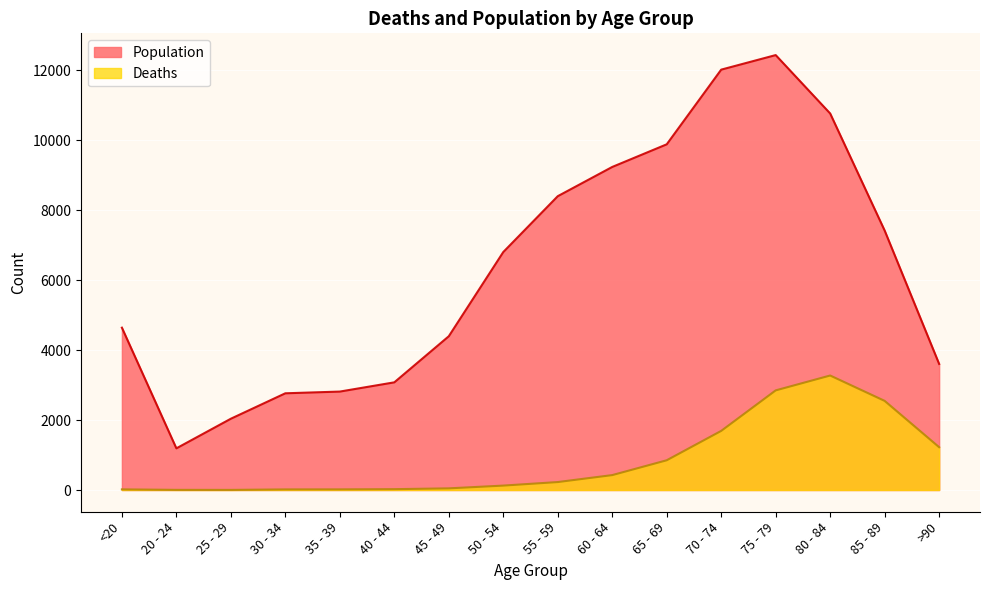

In Deaths, how many points are higher than both neighbors (excluding endpoints)?

1